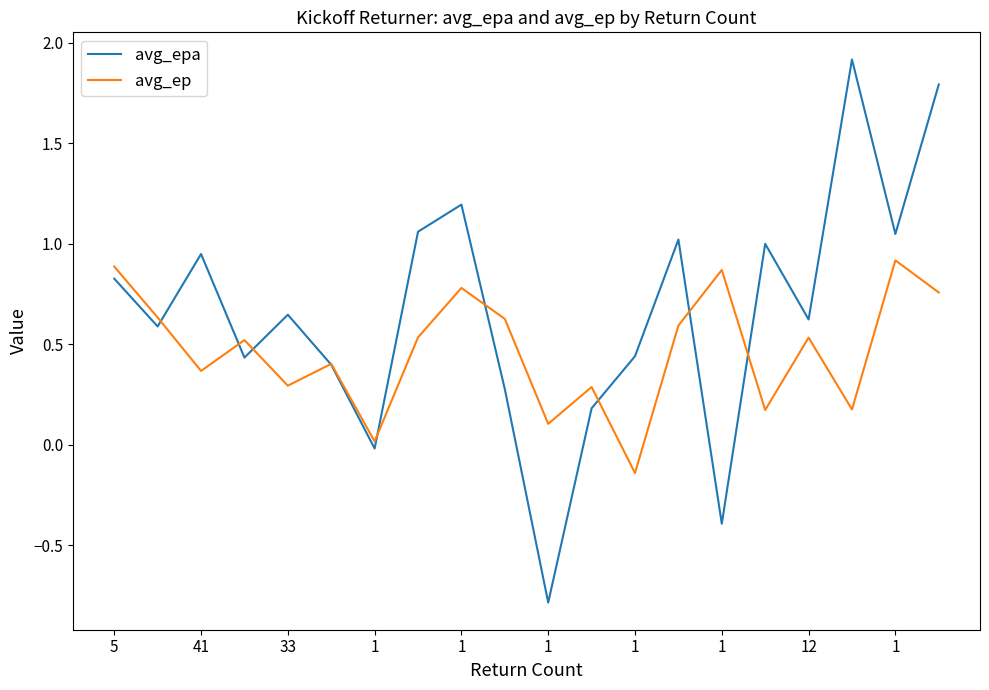

What is the lowest value of the avg_epa series?

-0.8